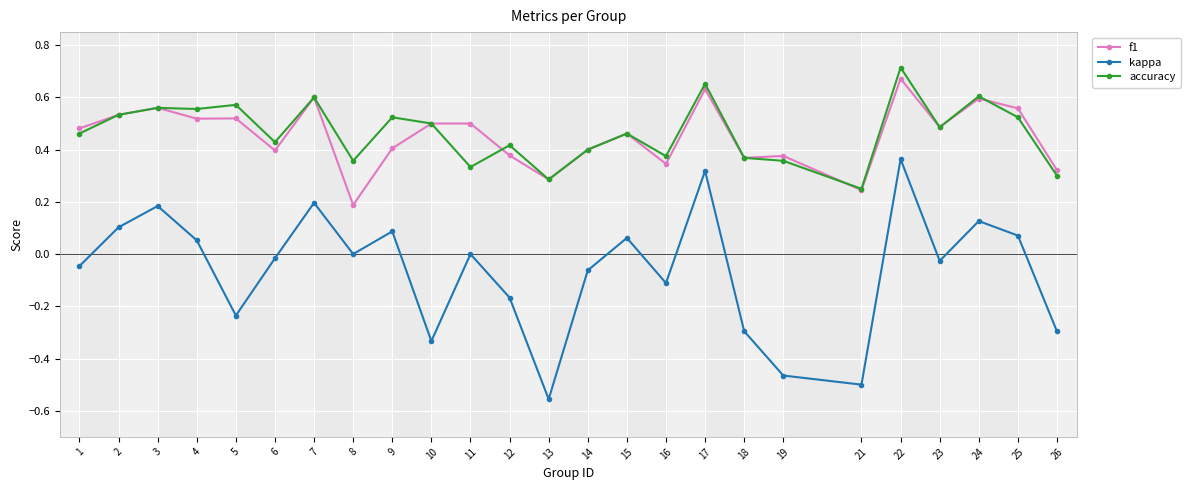

True or false: f1 and kappa cross at least once.

False